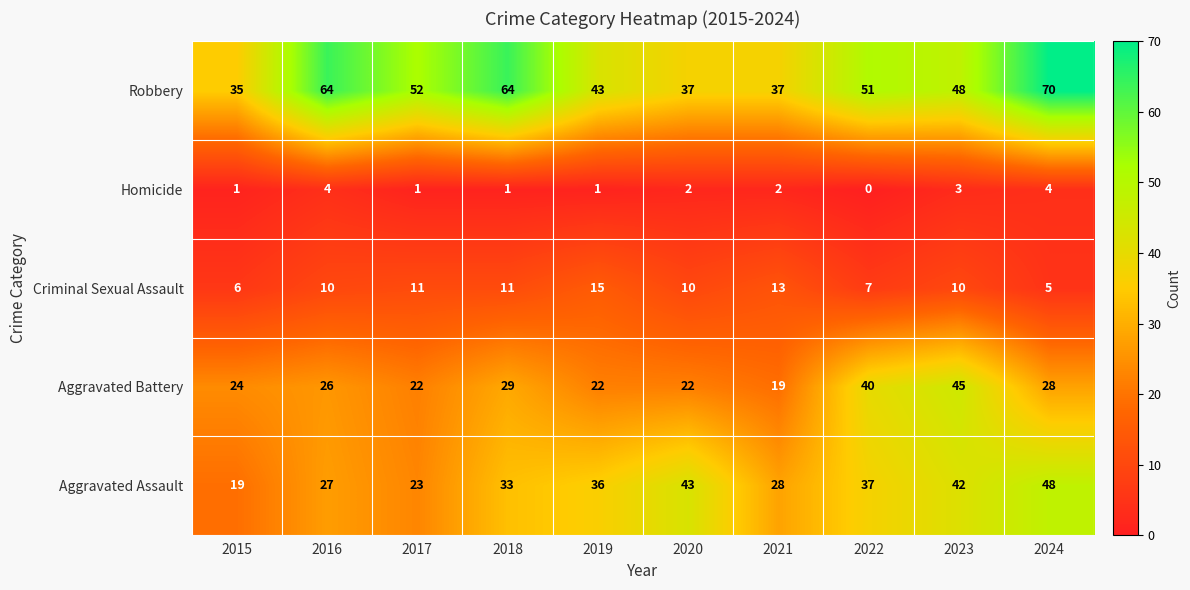

What is the spread (max minus min) of values at 2016?

60